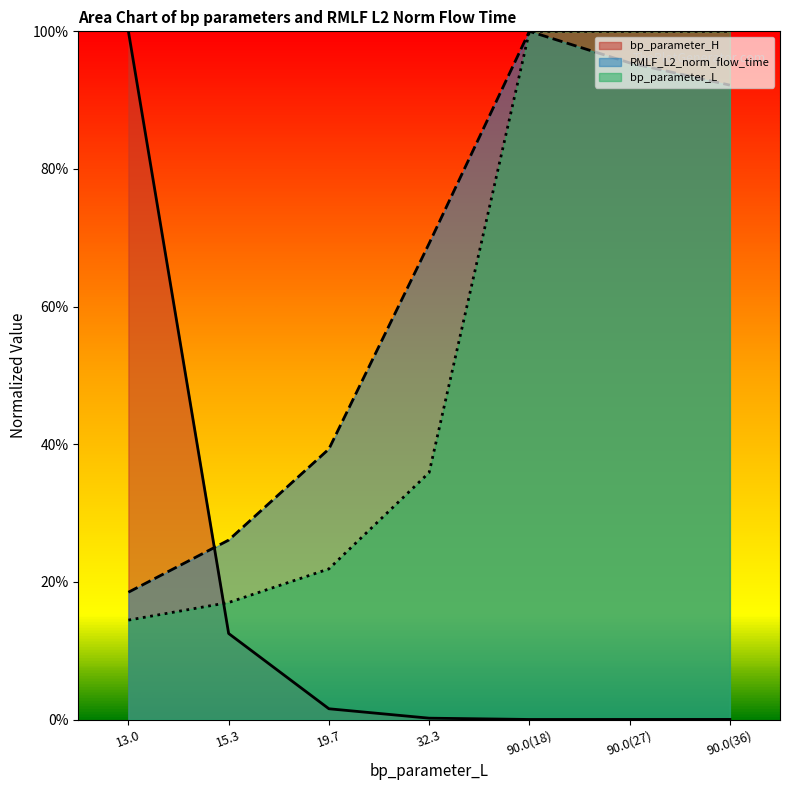

How many bp_parameter_L values are between 0 and 1?

7